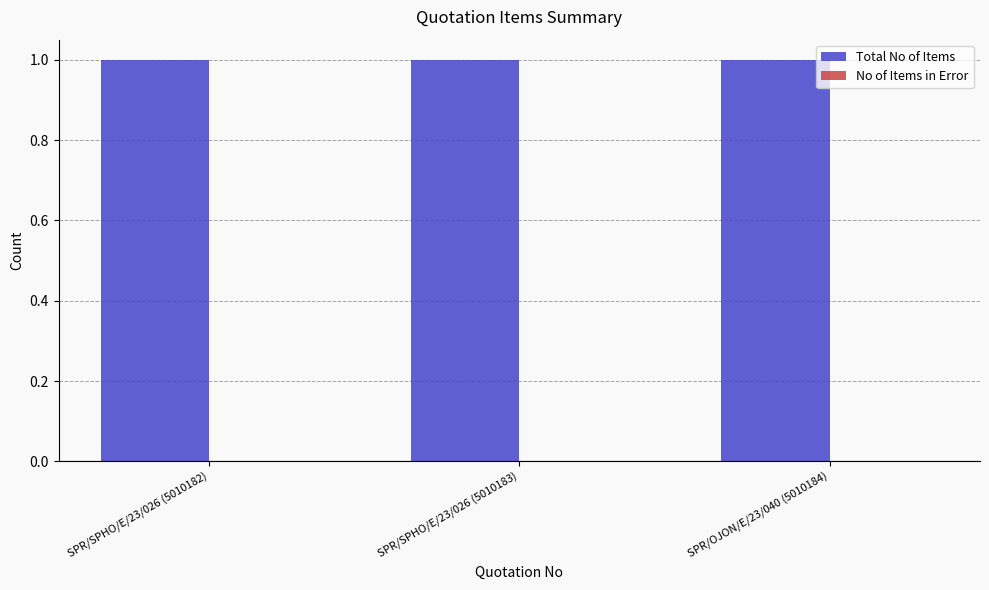

Which category has the highest value in the Total No of Items series?

SPR/SPHO/E/23/026 (5010182)